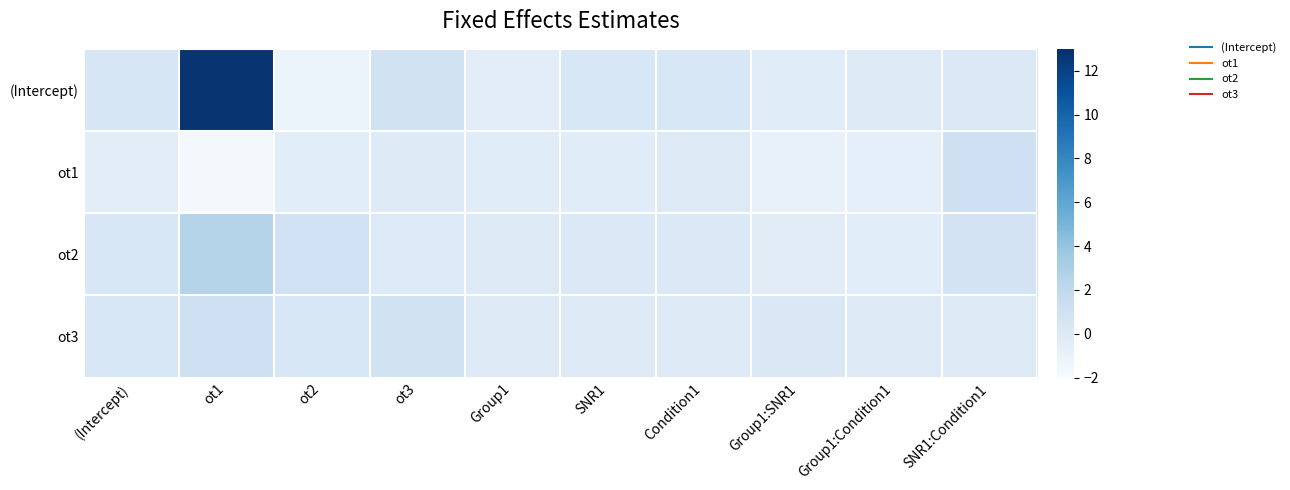

Which series changed the most between ot1 and SNR1:Condition1?

(Intercept)